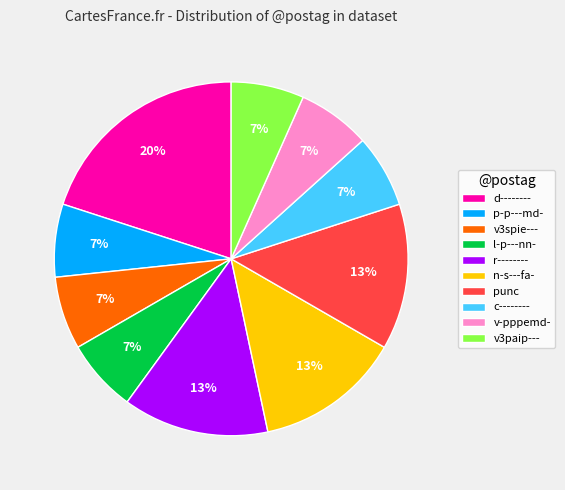

Do v3paip--- and v-pppemd- together represent more than half of the pie?

No